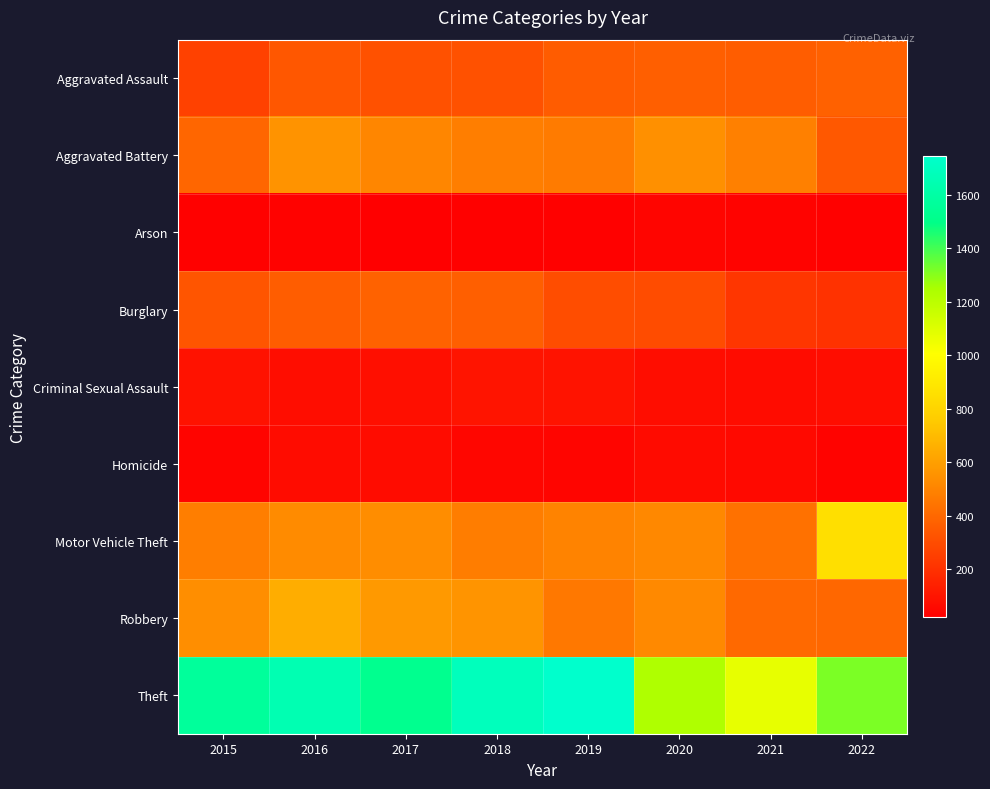

At 2019, list the series in order from largest to smallest.

Theft, Motor Vehicle Theft, Aggravated Battery, Robbery, Aggravated Assault, Burglary, Criminal Sexual Assault, Homicide, Arson